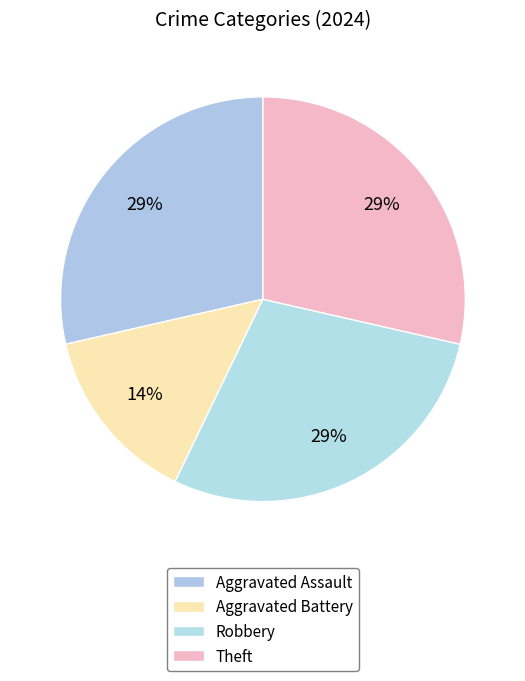

How many slices are in this pie chart?

4